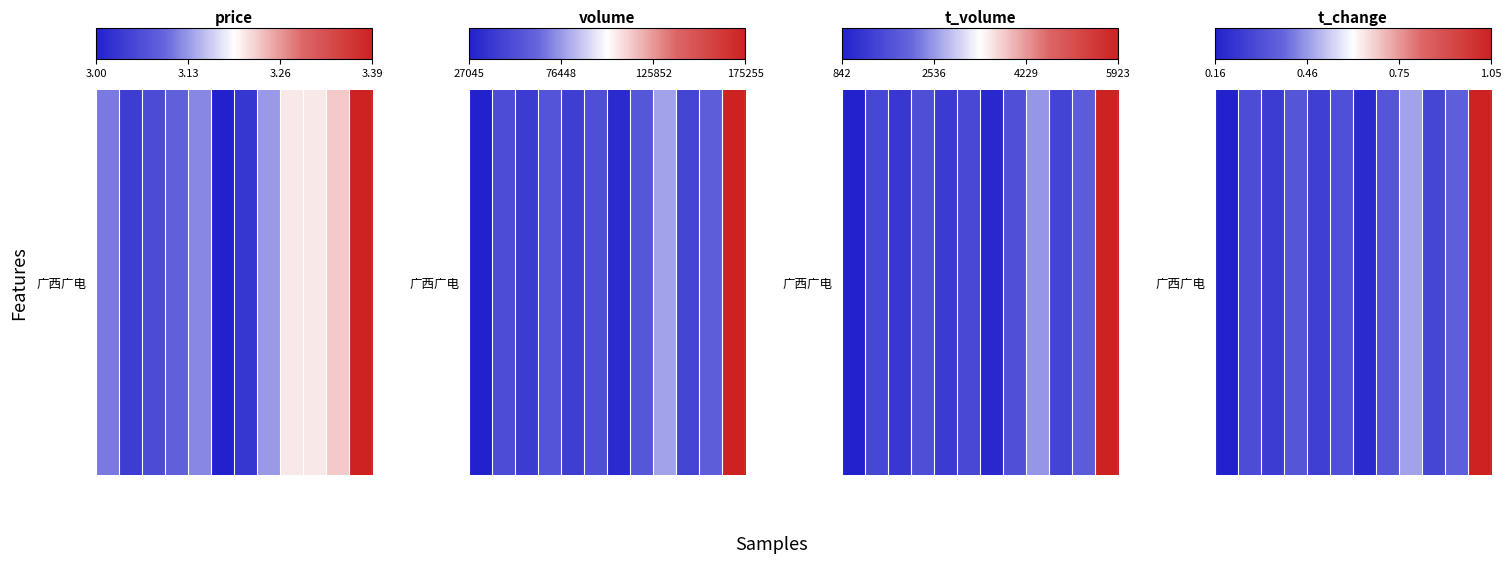

List the labels in order of value, smallest first.

0, 6, 2, 4, 9, 1, 5, 3, 7, 10, 8, 11